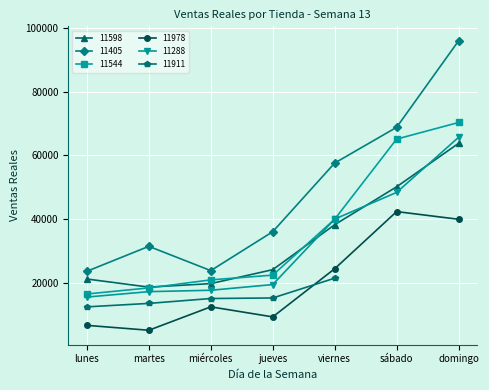

At which label does 11288 reach its peak?

domingo